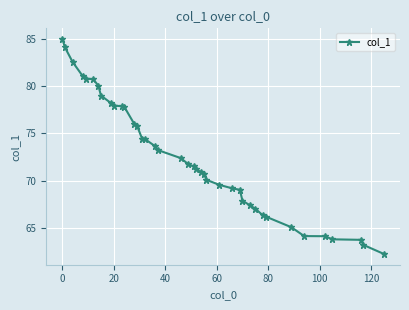

What is the smallest value displayed?

62.3